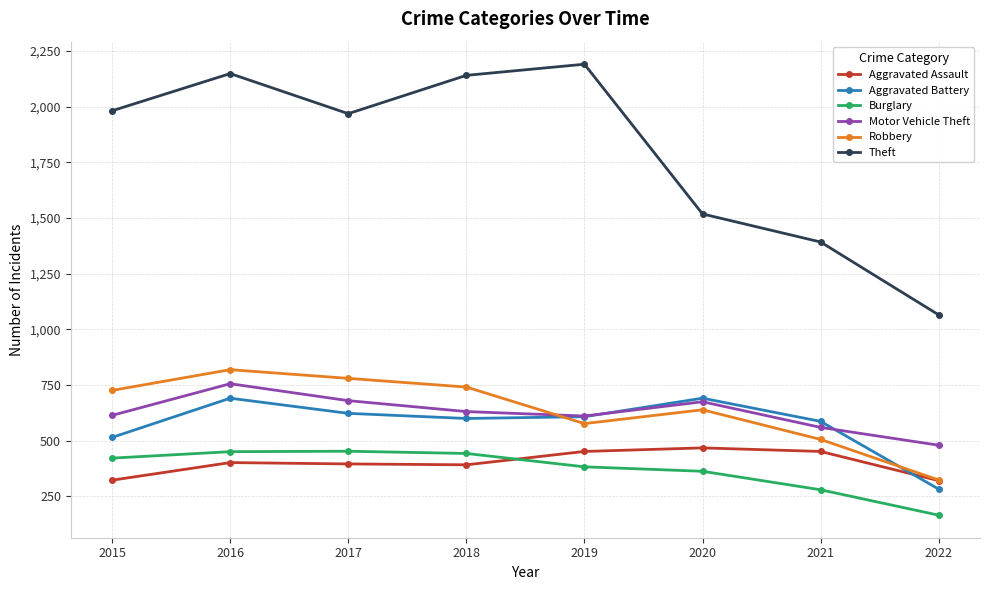

At 2016, list the series in order from smallest to largest.

Aggravated Assault, Burglary, Aggravated Battery, Motor Vehicle Theft, Robbery, Theft